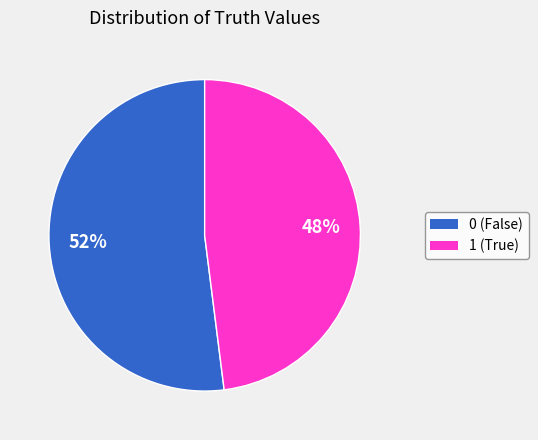

Is it true that 0 is 52% of the pie?

True